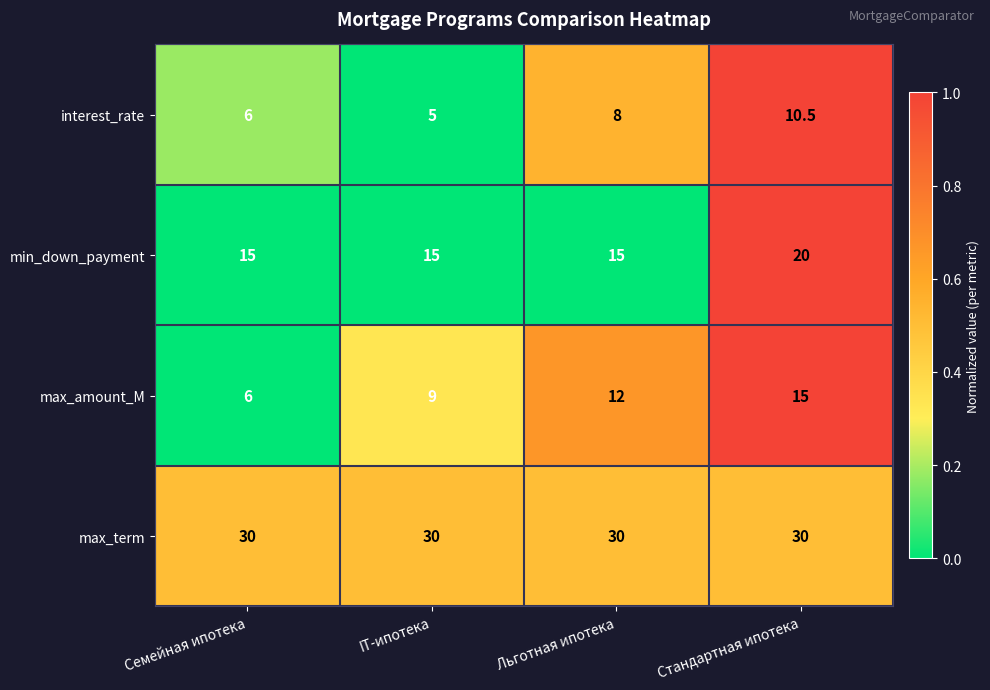

Which series has the largest range (max minus min)?

max_amount_M